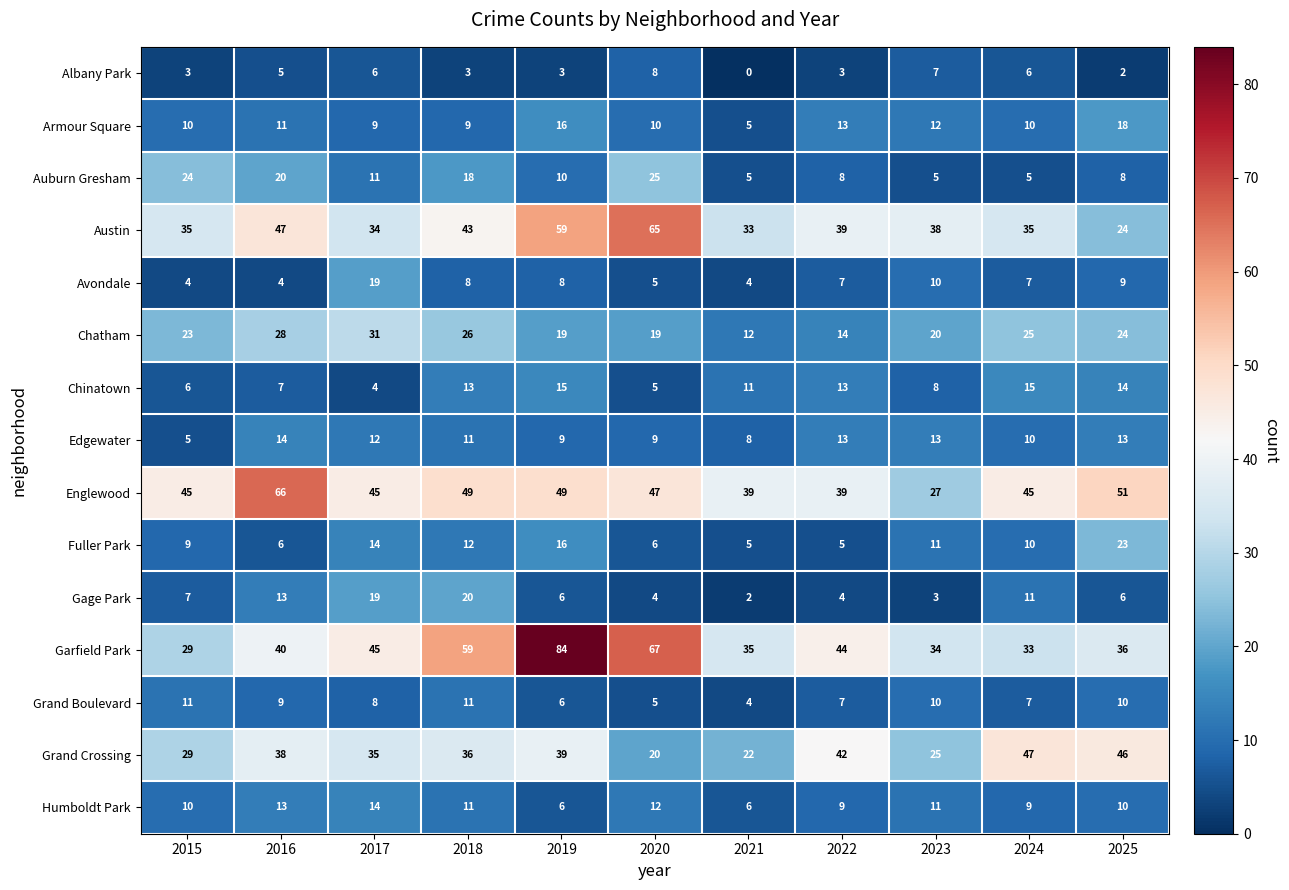

What is the maximum value shown in the chart?

84